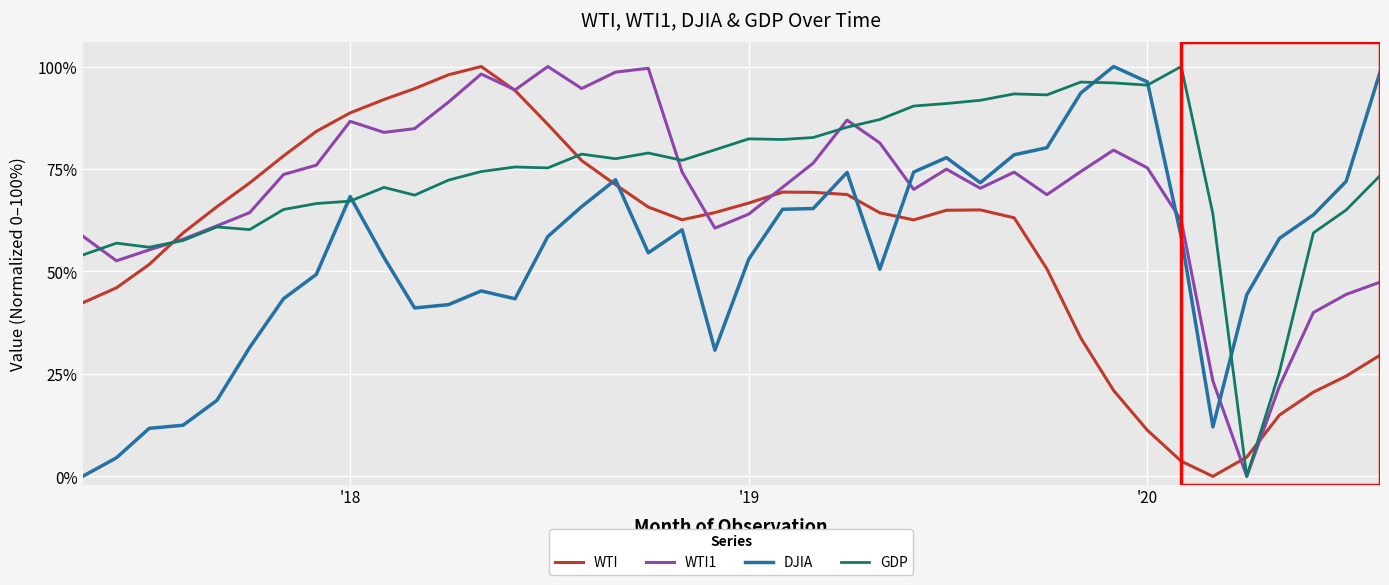

True or false: WTI and GDP cross at least once.

True